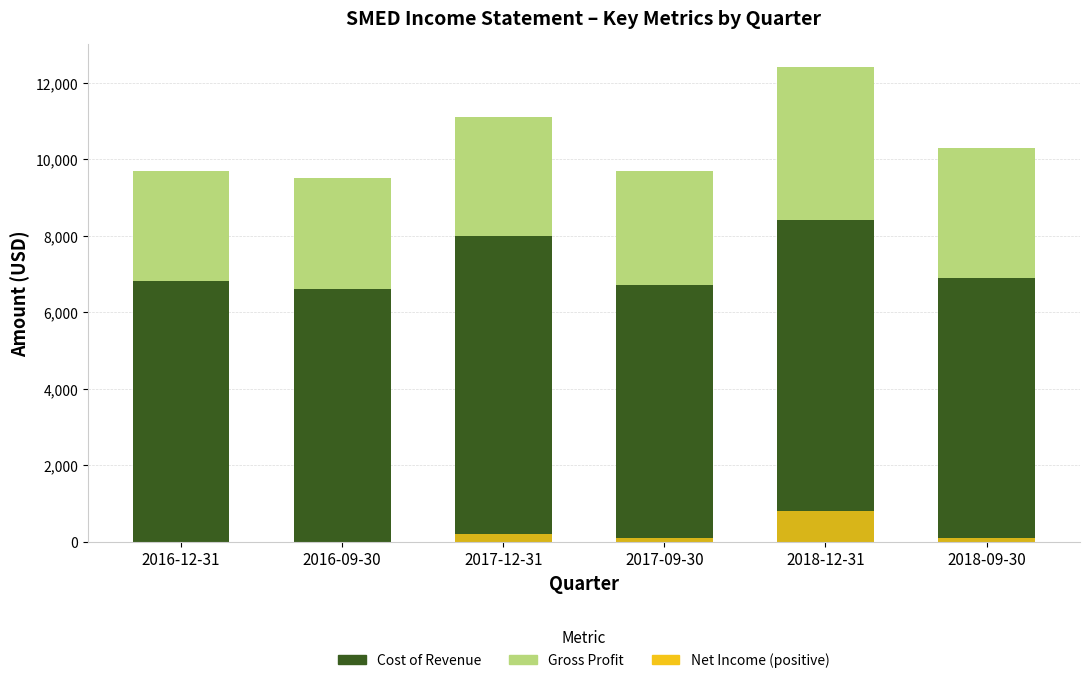

List the series in order of their overall mean, highest first.

Cost of Revenue, Gross Profit, Net Income (positive)